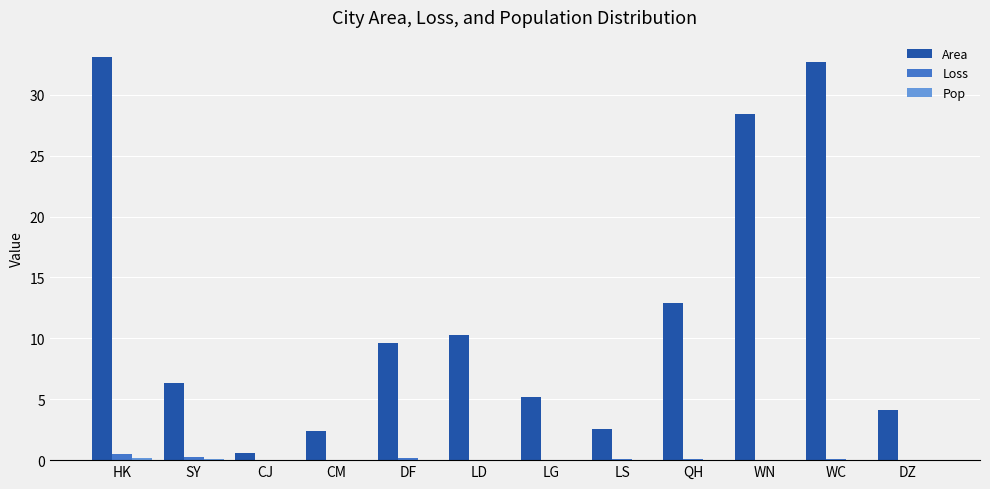

Is it true that Area equals 1.1 at CM?

False